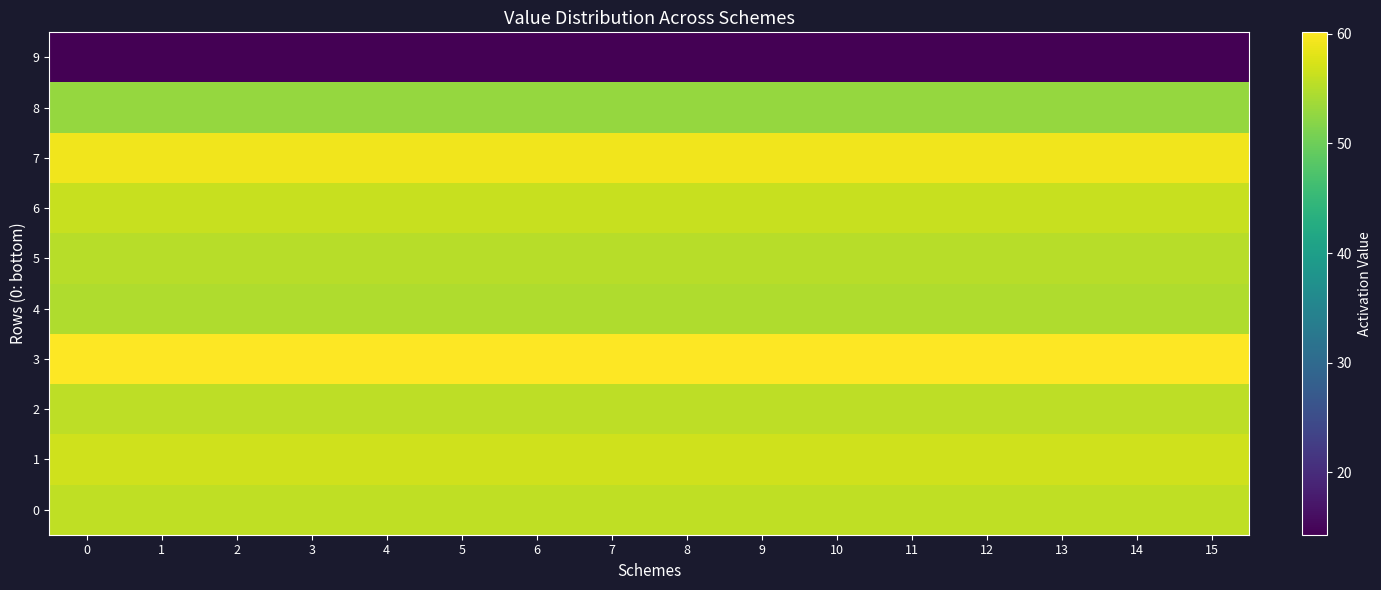

Between 9 and 7, which is larger?

9